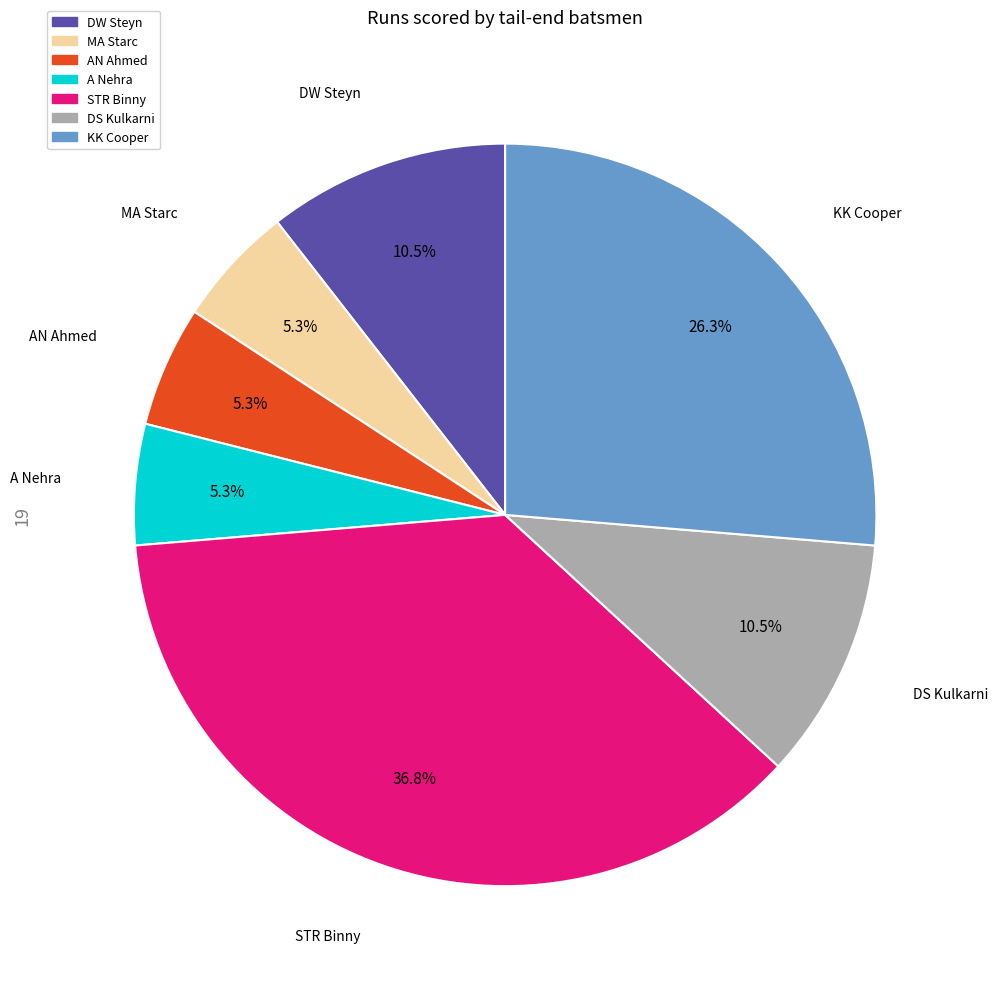

The AN Ahmed slice represents 5% of the pie. True or false?

True